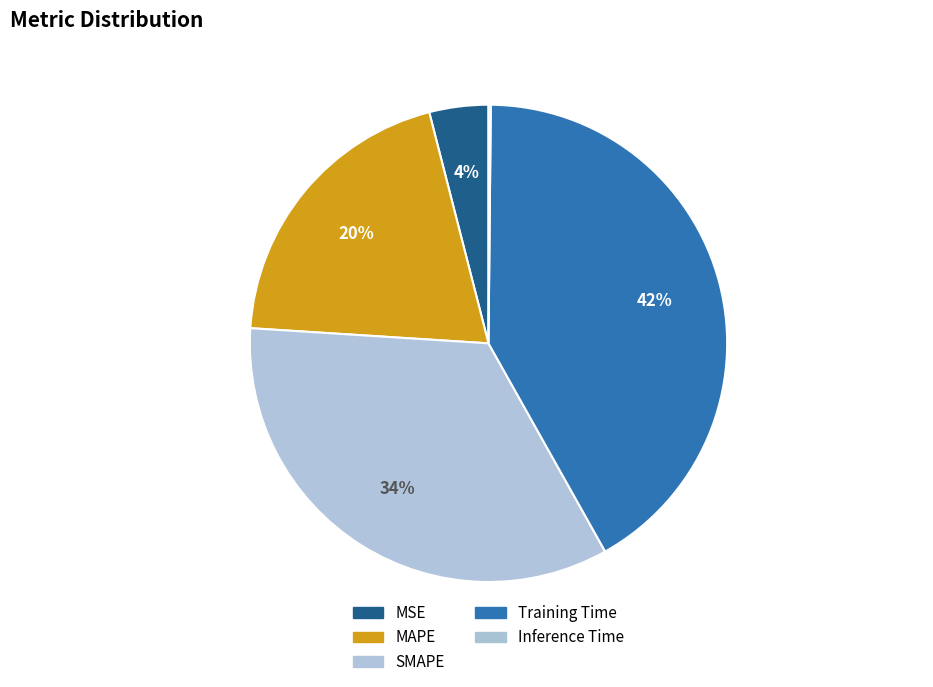

To the nearest percent, what is the difference between the MAPE and MSE slice percentages?

16%